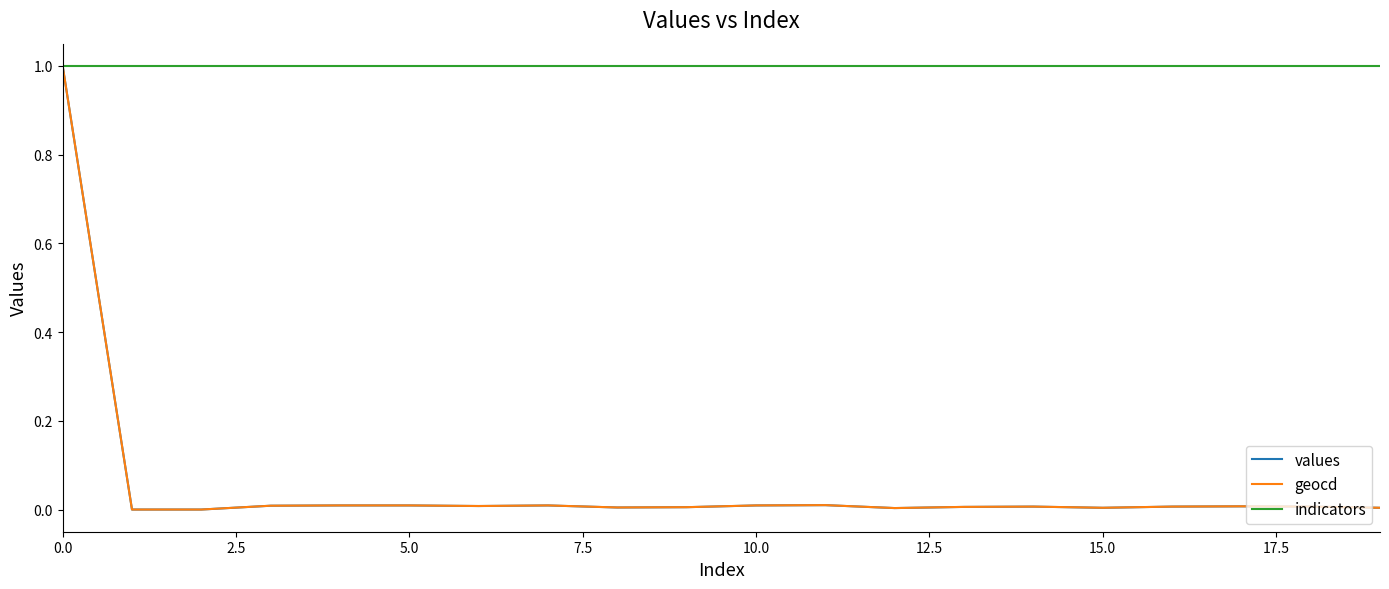

What is the maximum value shown in the chart?

1.0